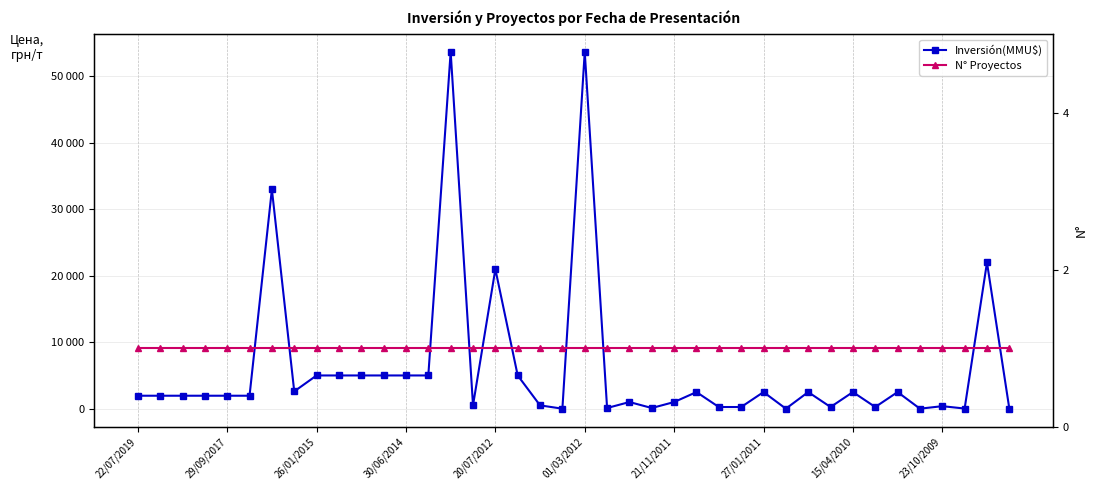

Reading left to right, transcribe all the data shown in this chart.

Inversión(MMU$): 1950	1950	1950	1950	1950	1950	33000	2600	5000	5000	5000	5000	5000	5000	53700	500	21000	5000	500	0	53700	100	1000	100	1000	2500	250	250	2500	0	2500	250	2500	250	2500	0	377	22	22000	0
N° Proyectos: 1	1	1	1	1	1	1	1	1	1	1	1	1	1	1	1	1	1	1	1	1	1	1	1	1	1	1	1	1	1	1	1	1	1	1	1	1	1	1	1